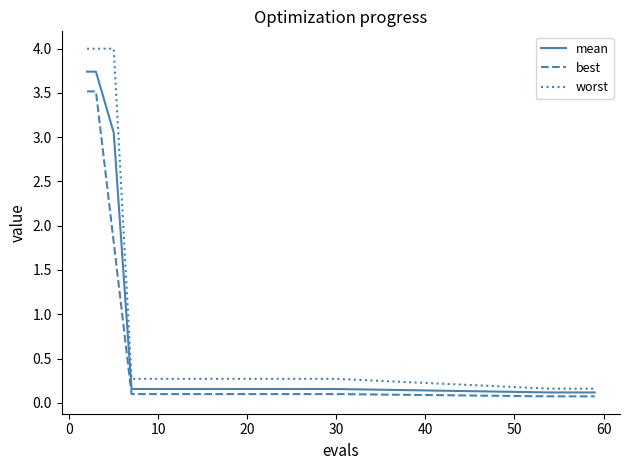

How many lines are shown in the chart?

3